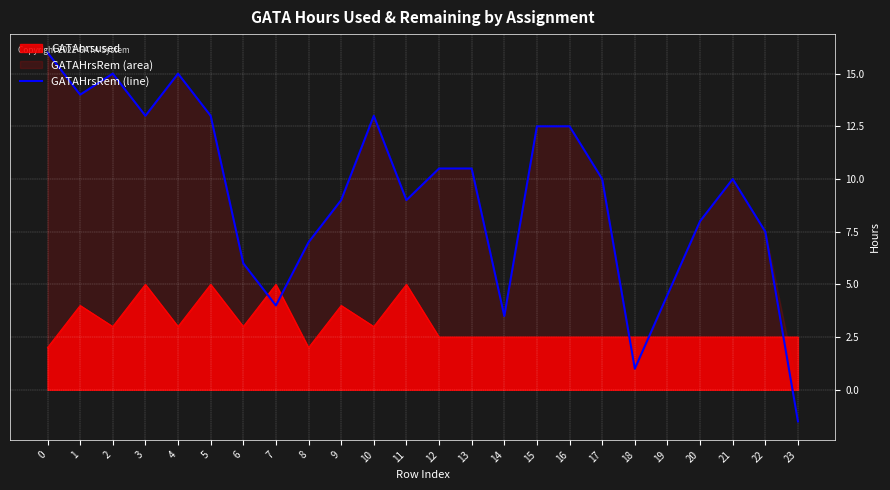

Reading right to left, transcribe all the data shown in this chart.

23=-1.5	22=7.5	21=10.0	20=8.0	19=4.5	18=1.0	17=10.0	16=12.5	15=12.5	14=3.5	13=10.5	12=10.5	11=9.0	10=13.0	9=9.0	8=7.0	7=4.0	6=6.0	5=13.0	4=15.0	3=13.0	2=15.0	1=14.0	0=16.0